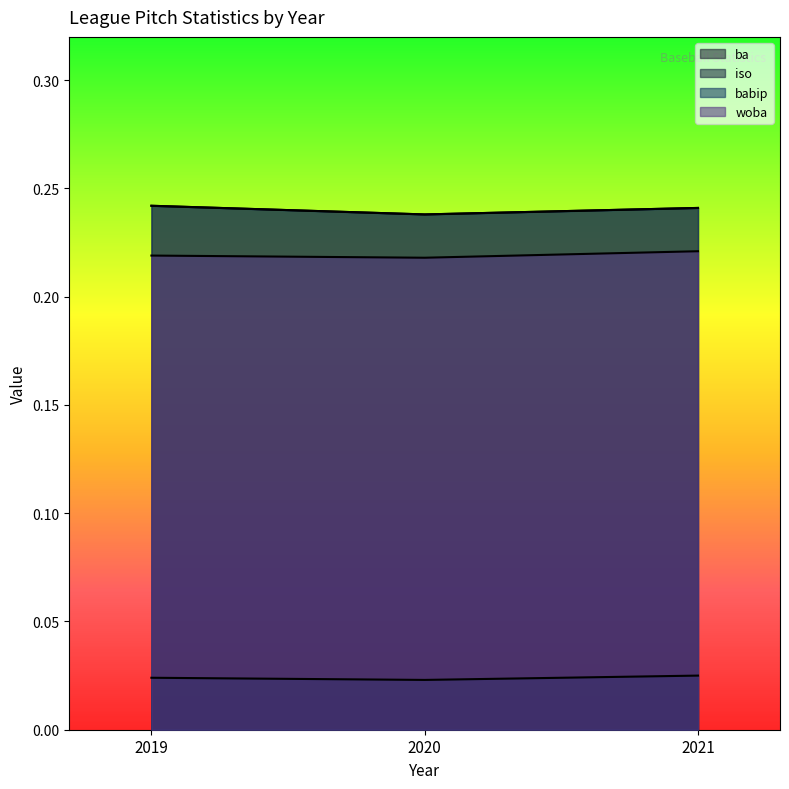

At which label is iso closest to 0?

2020